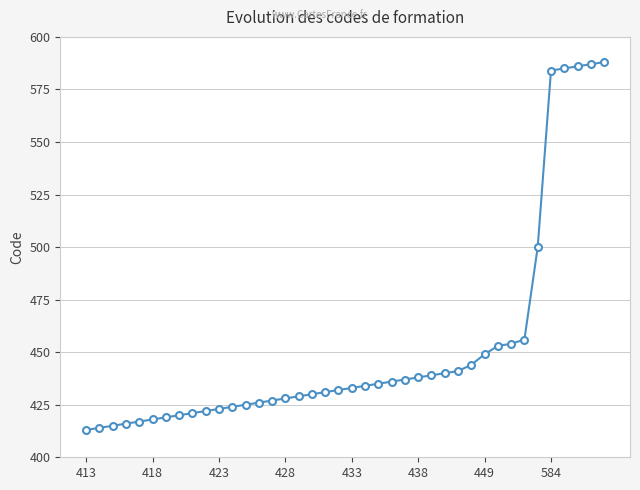

What is the value of the 16th point from the left?

428